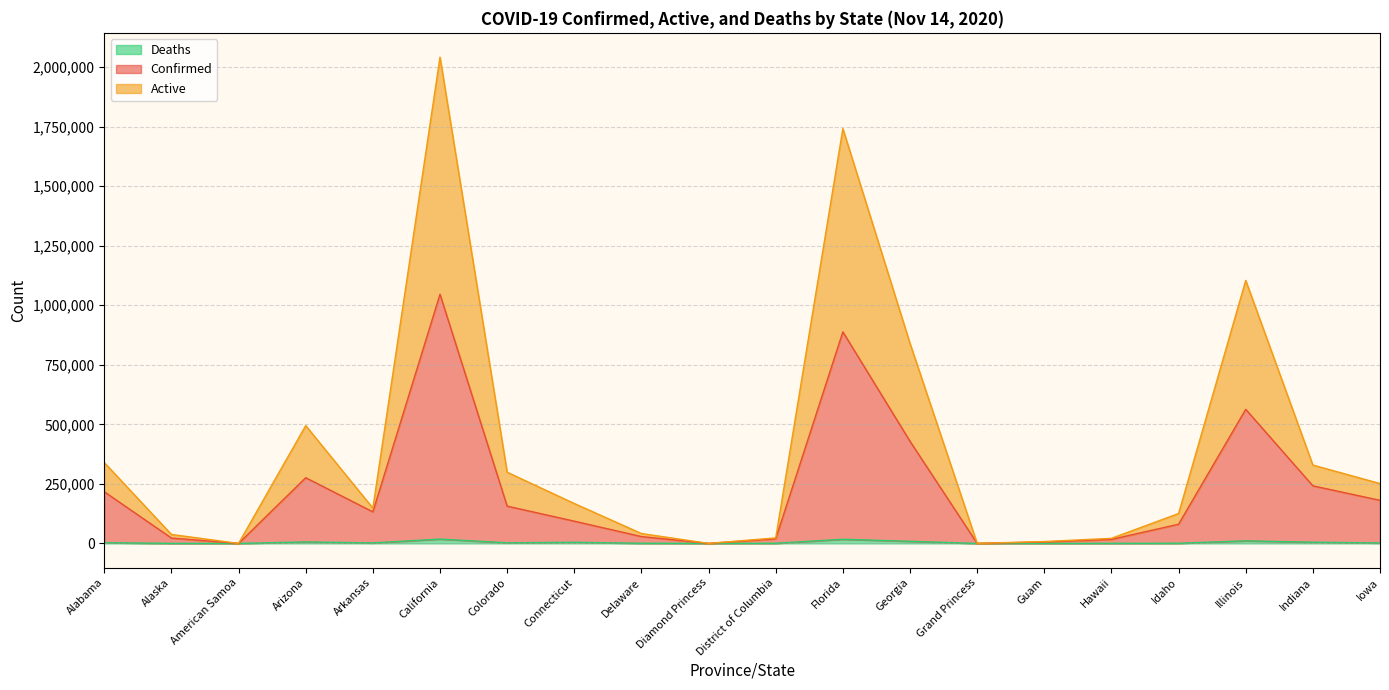

What position from the right is Florida?

9